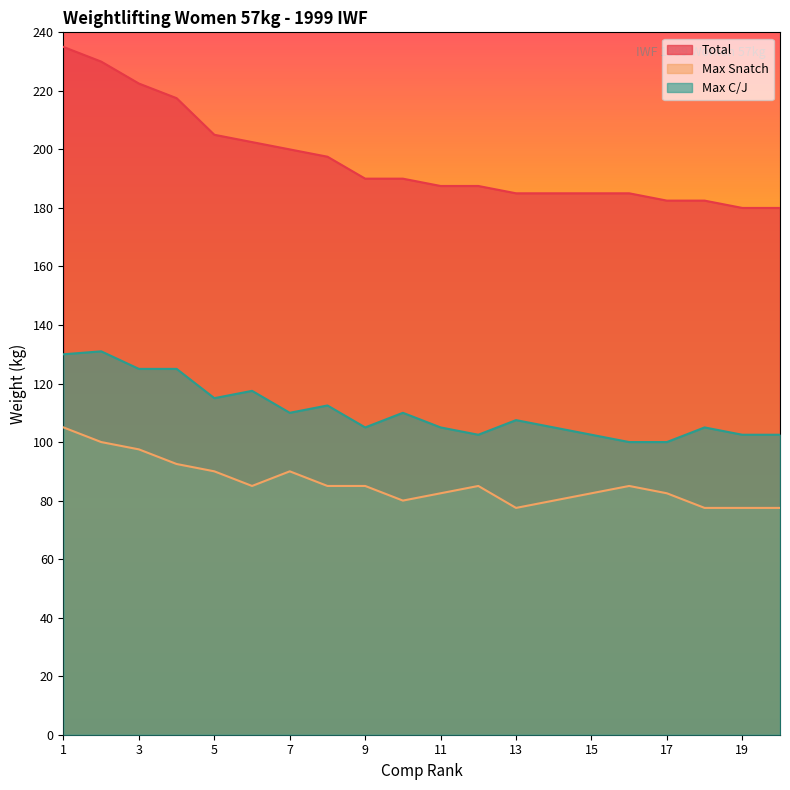

True or false: Max Snatch and Max C/J cross at least once.

False